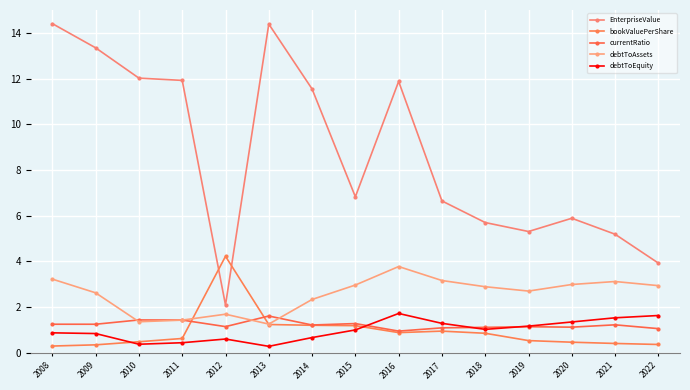

What is the difference between the bookValuePerShare values at 2022 and 2013?

0.9